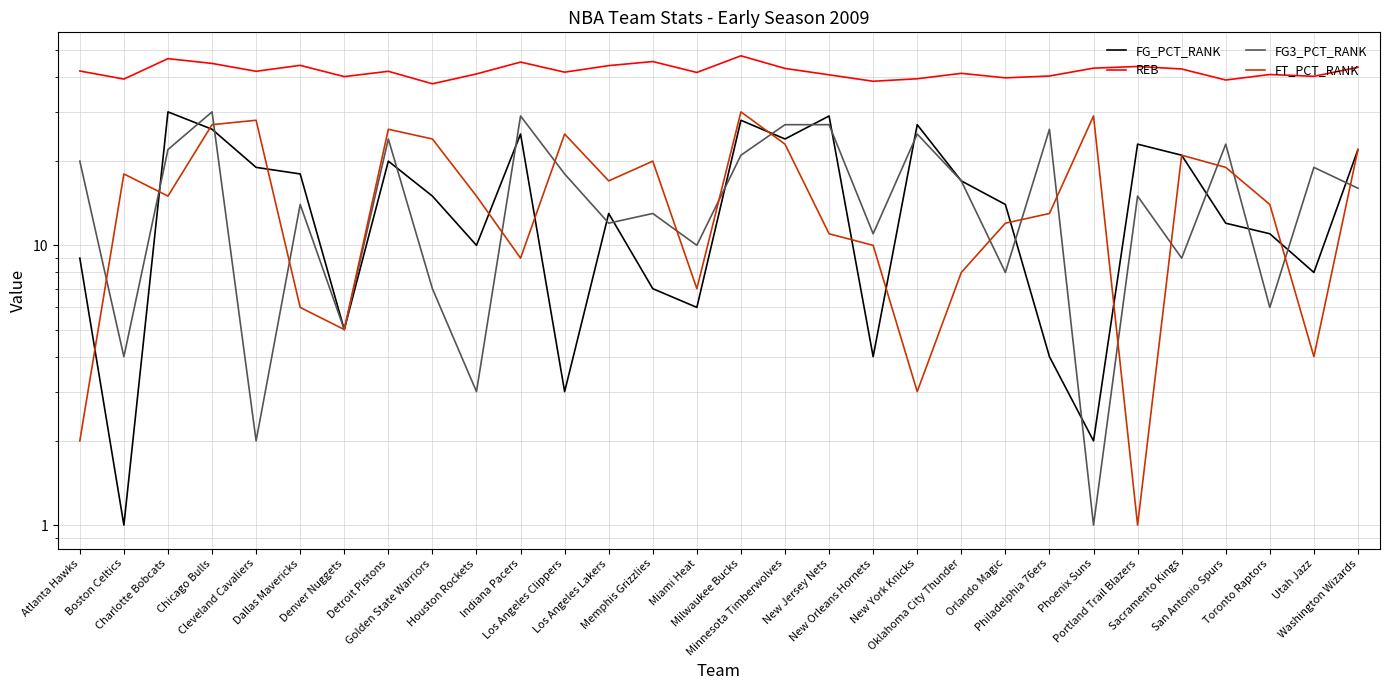

What is the value of the FG3_PCT_RANK point at the 7th from the left?

5.0